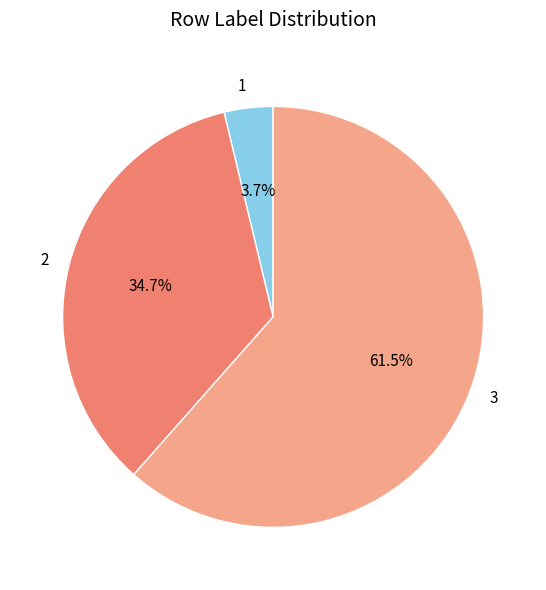

To the nearest percent, what portion does 2 represent?

35%